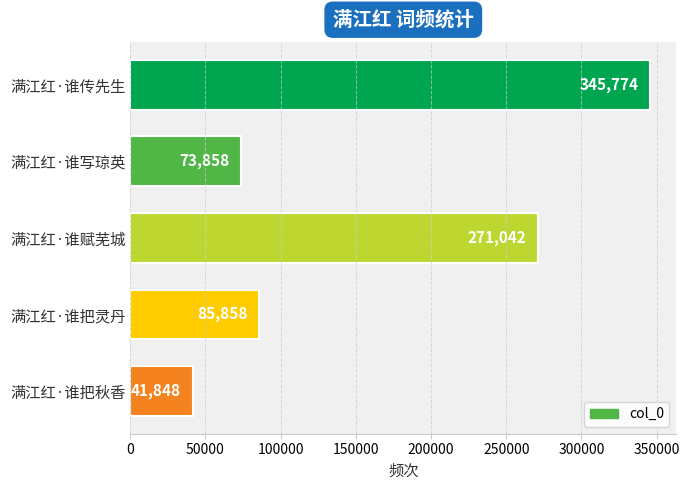

Does the chart contain any negative values?

No